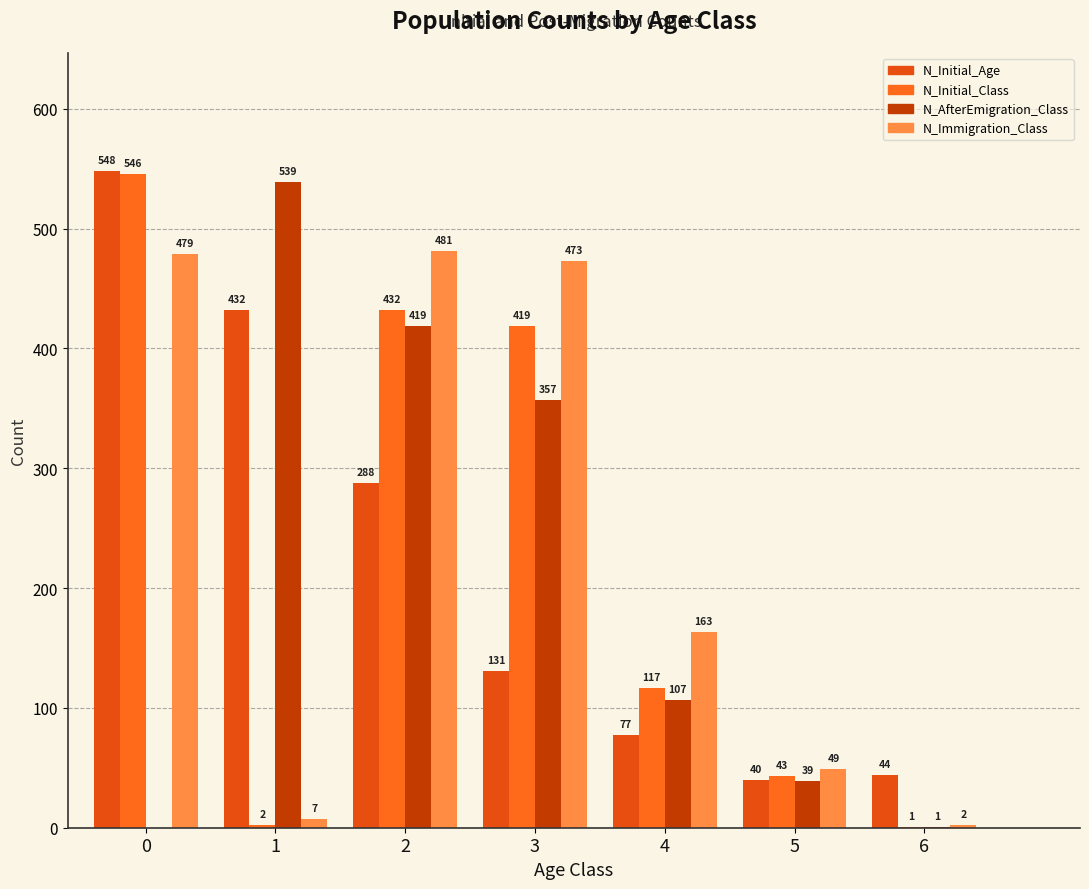

Which series has the largest range (max minus min)?

N_Initial_Class